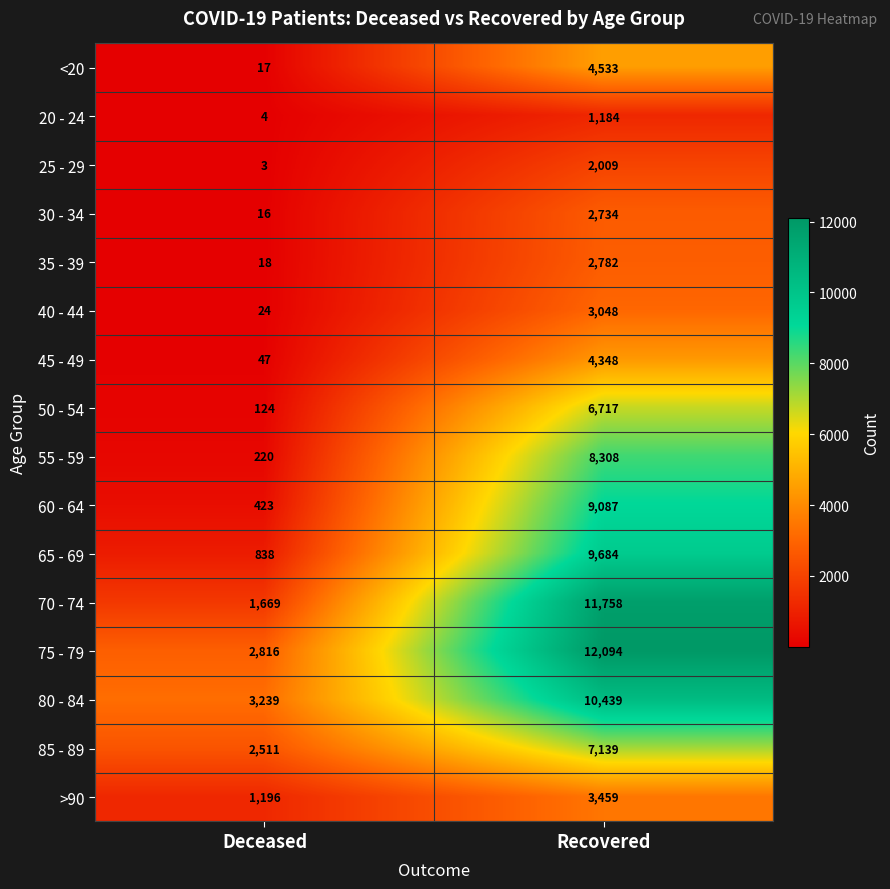

What is the sum of all 50 - 54 values?

6841